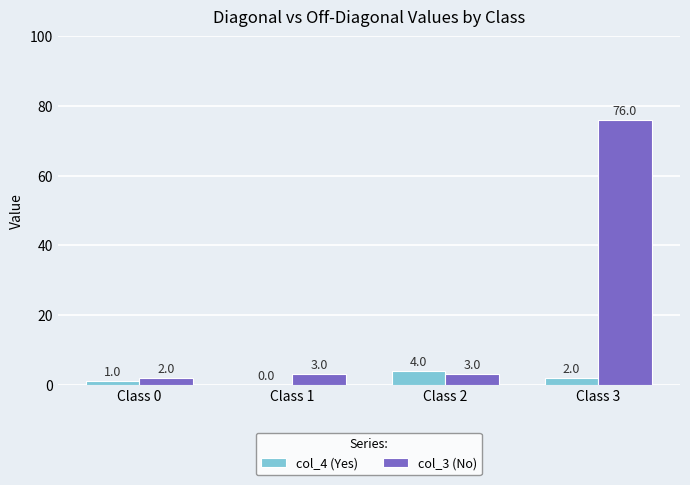

What is the maximum value for col_4 (Yes)?

4